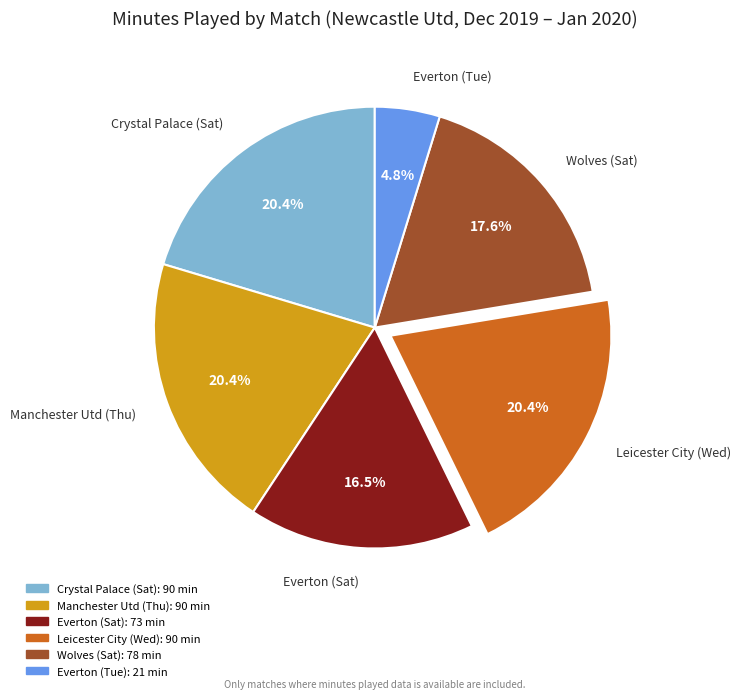

Count the number of slices in the pie.

6